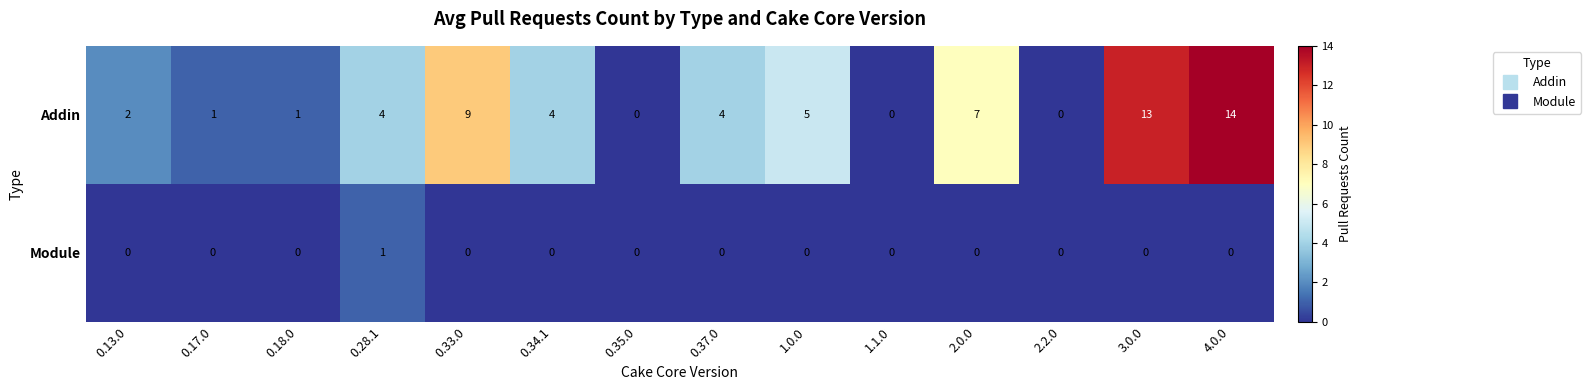

At which category is the sum across all series the highest?

4.0.0